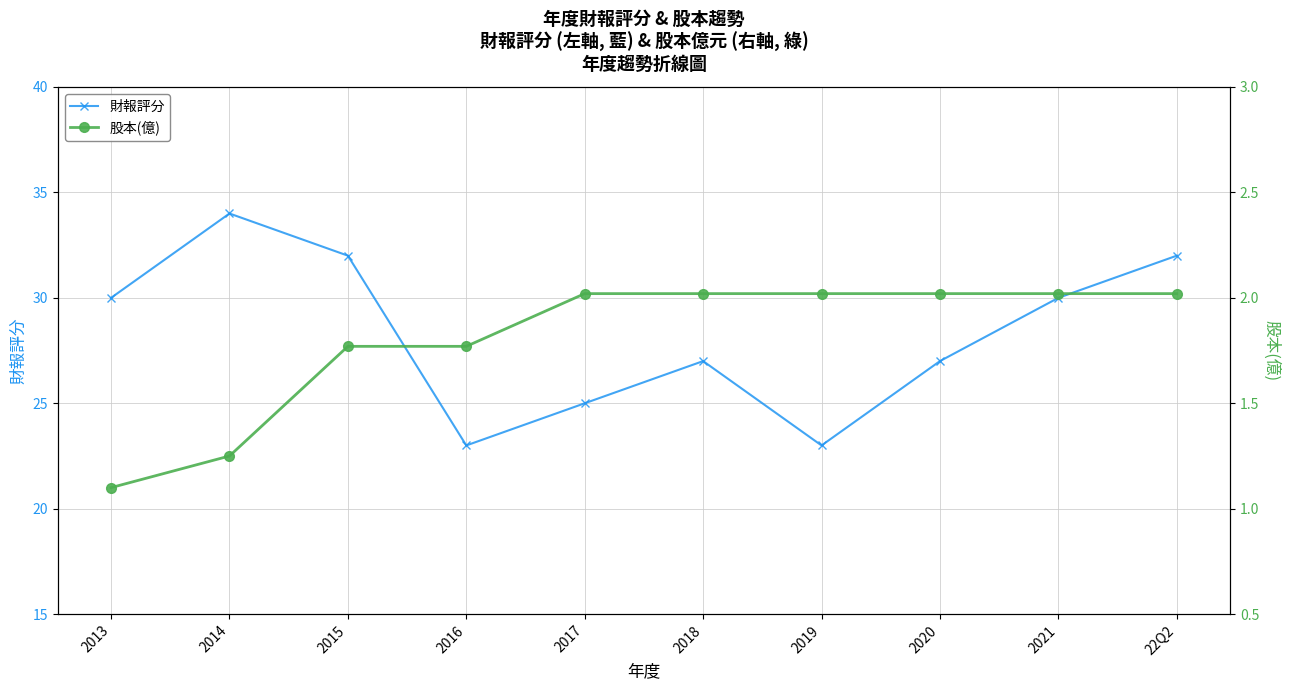

What is the value of the 股本(億) point at the 3rd from the left?

1.8